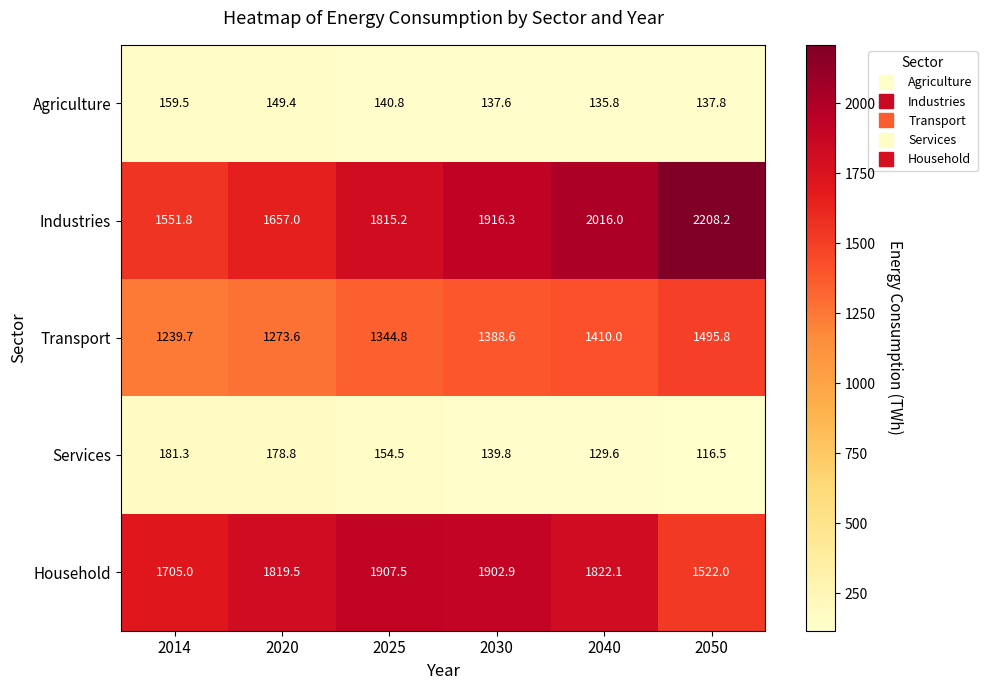

Count the number of categories in the chart.

6